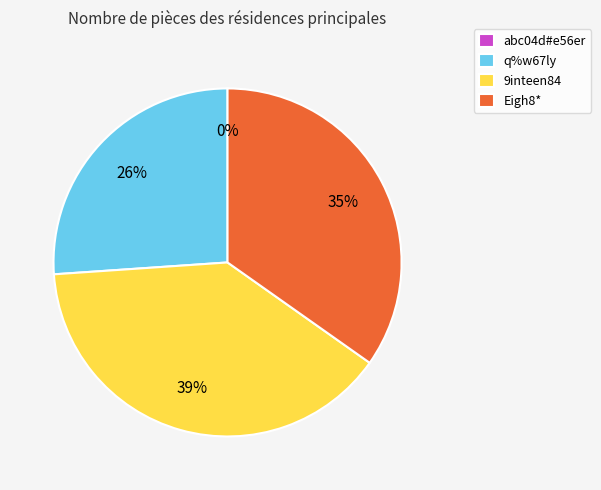

To the nearest percent, what is the difference between the q%w67ly and Eigh8* slice percentages?

9%